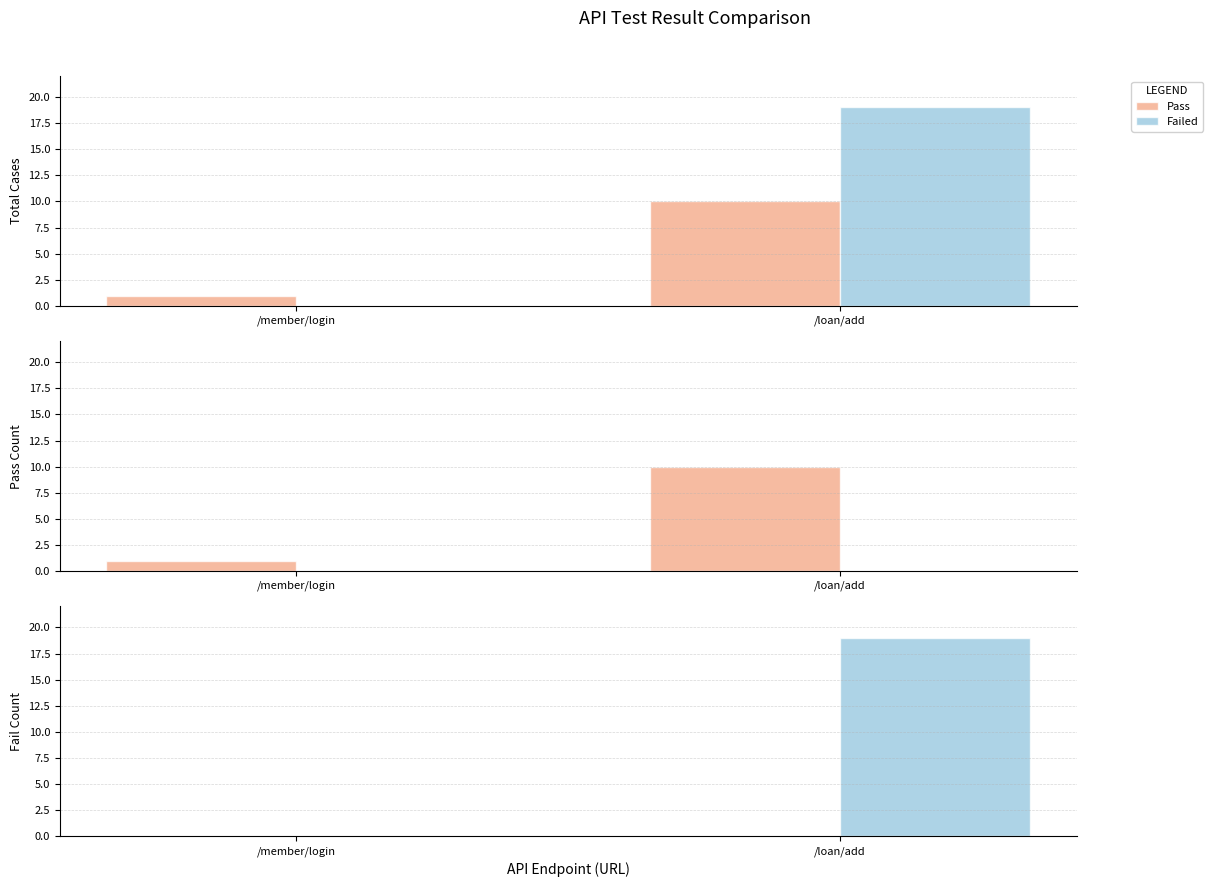

Between /member/login and /loan/add, which series saw the biggest shift?

Failed